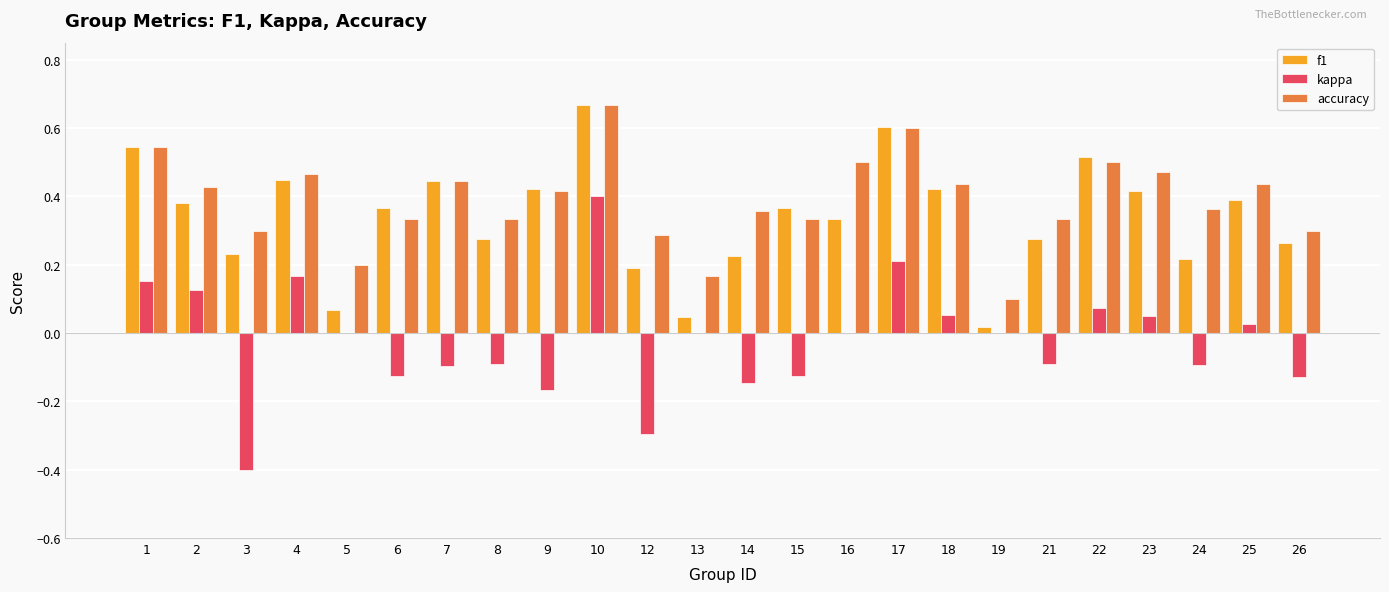

Is the value of kappa at 4 greater than the value of accuracy at 10?

No